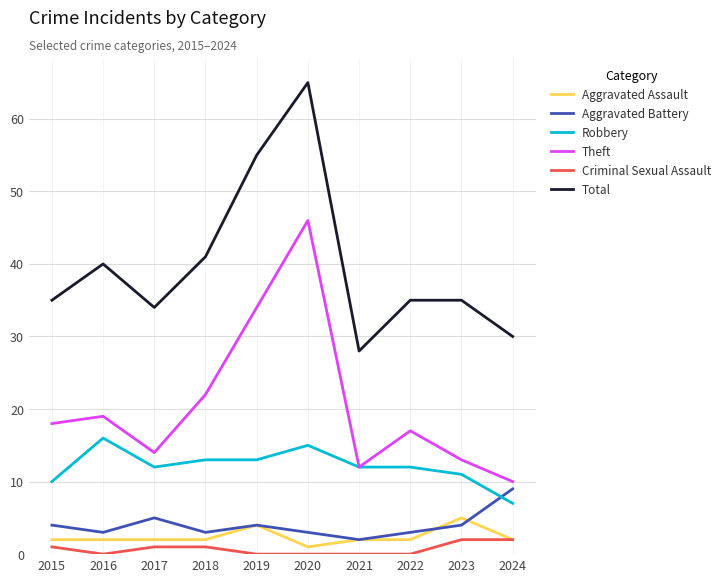

At which category is the sum across all series the highest?

2020